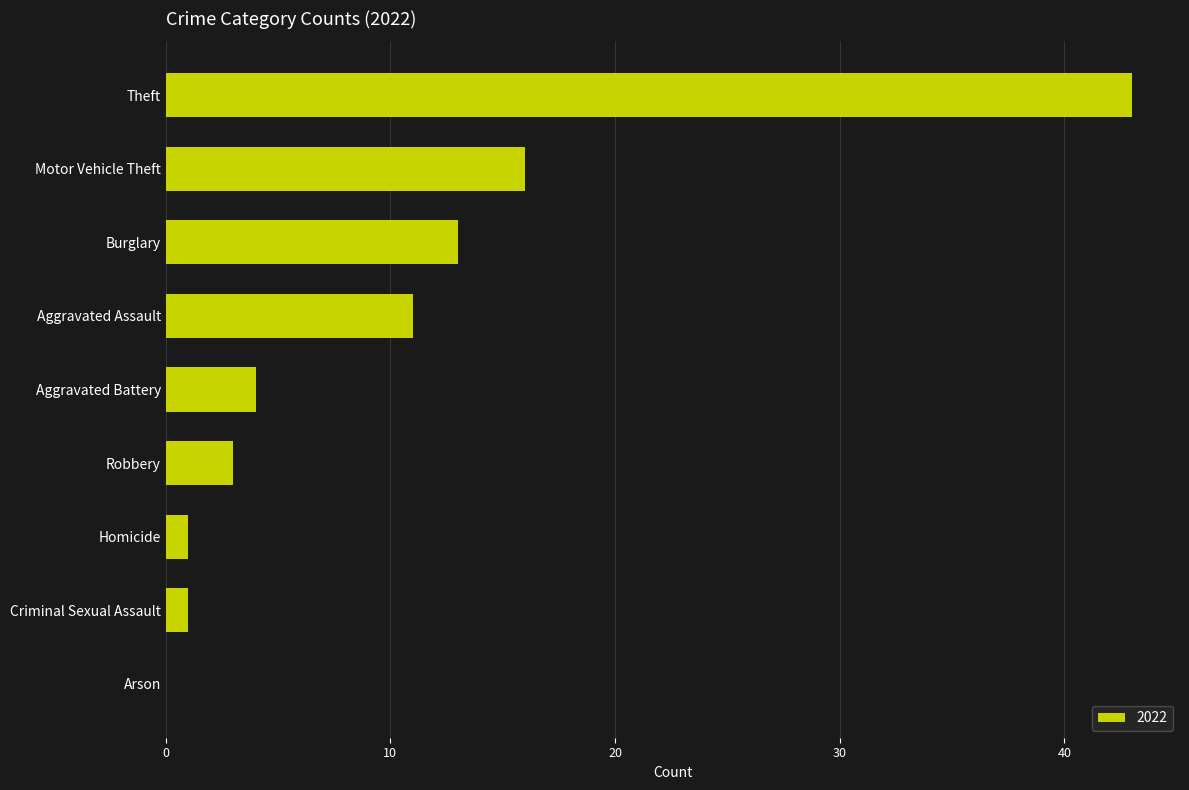

Count the number of categories in the chart.

9